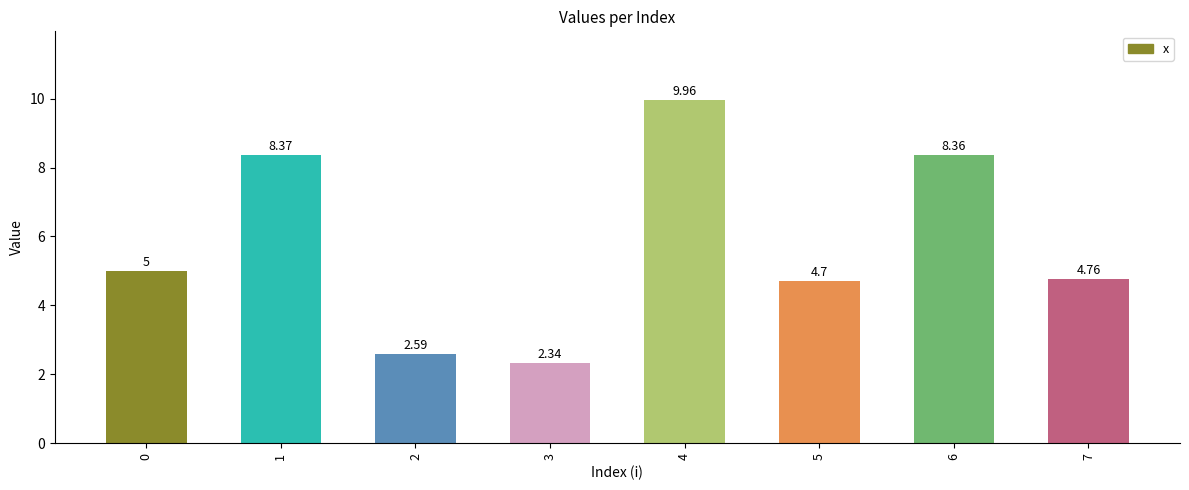

How many bars are there in total?

8